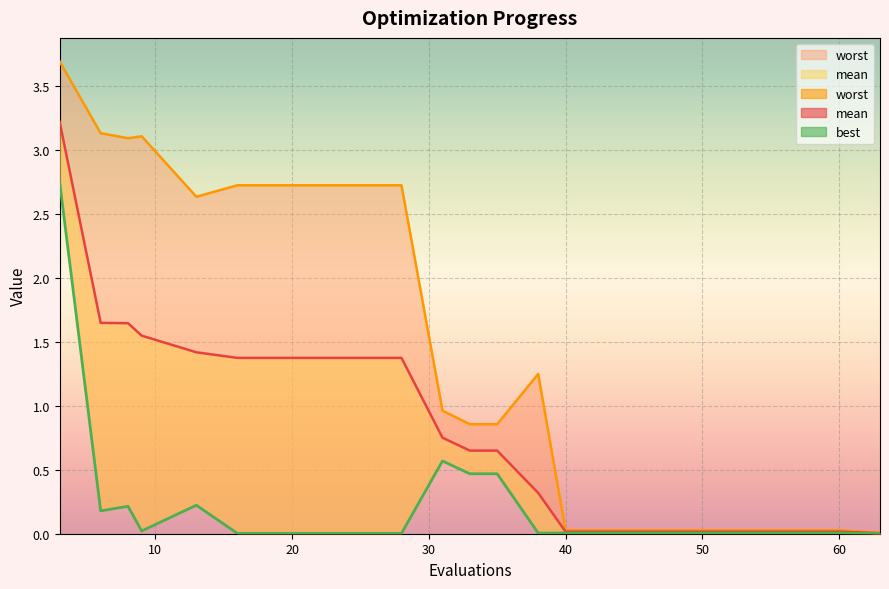

True or false: mean and best intersect in this chart.

False